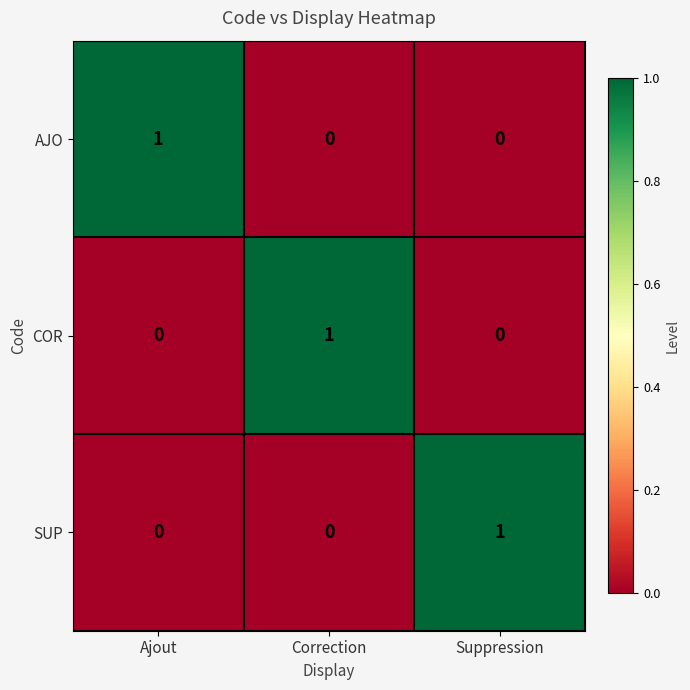

How many categories are shown in the chart?

3